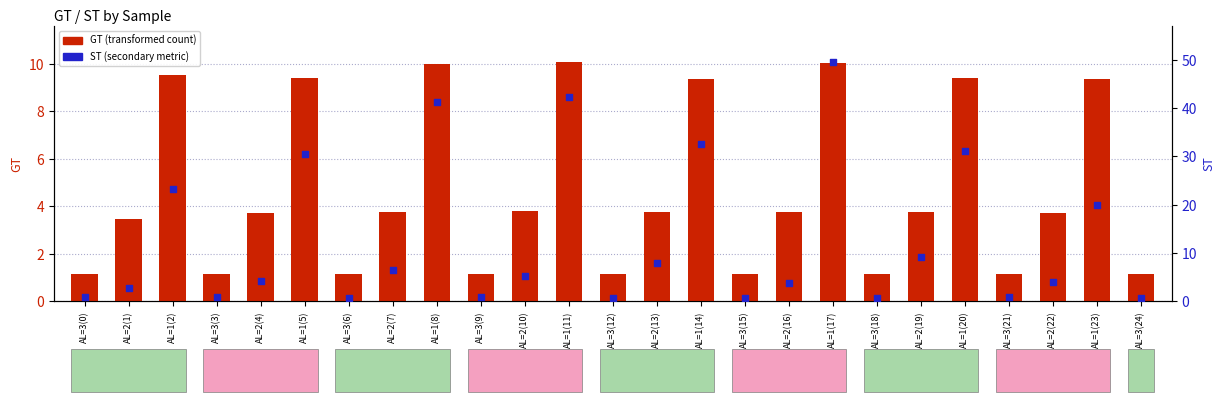

What are all the series names shown in the legend?

GT, ST